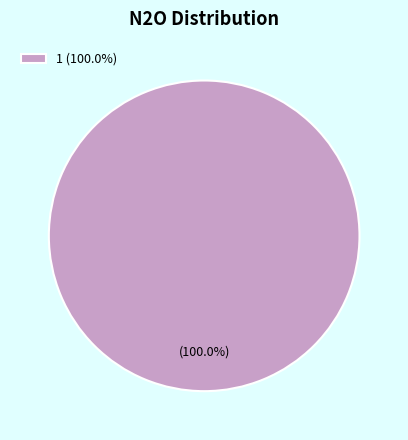

Which category accounts for the majority?

1 (100.0%)